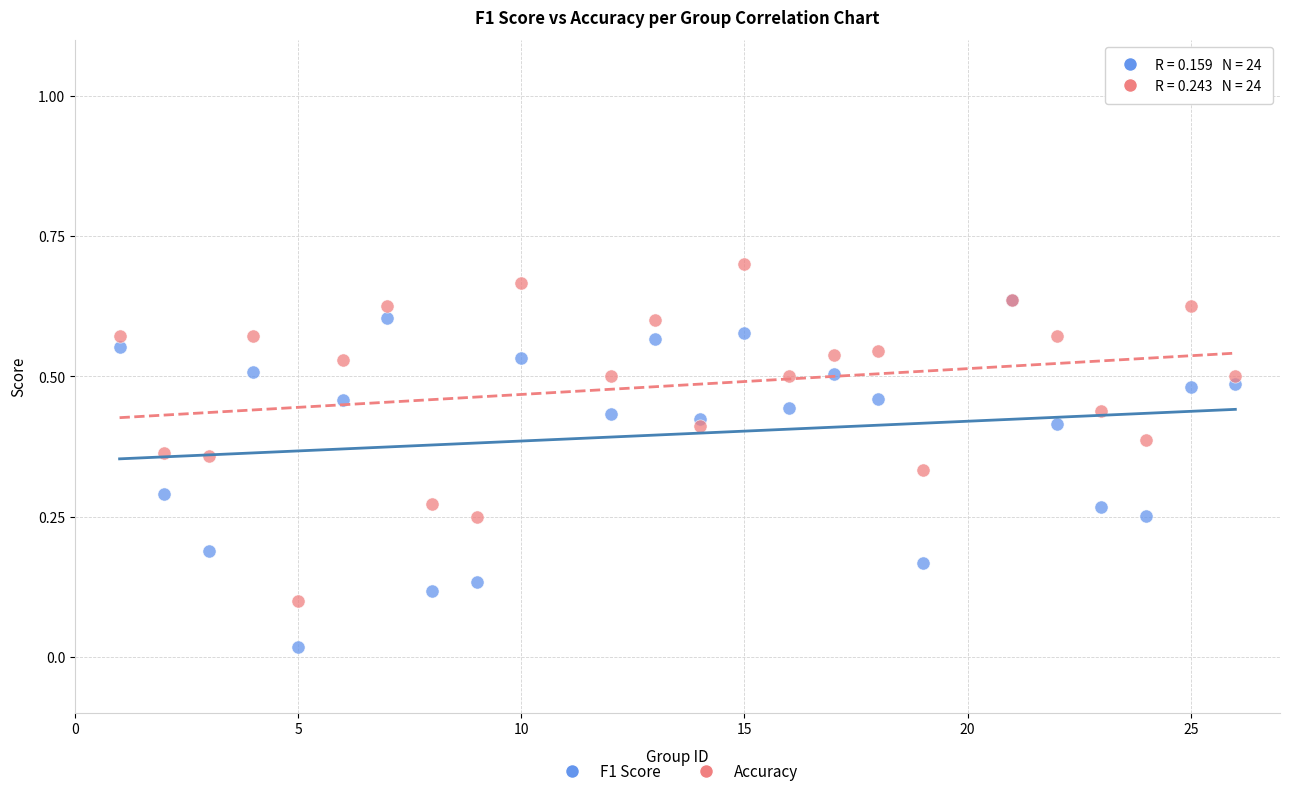

Which series reaches the minimum Y coordinate?

F1 Score